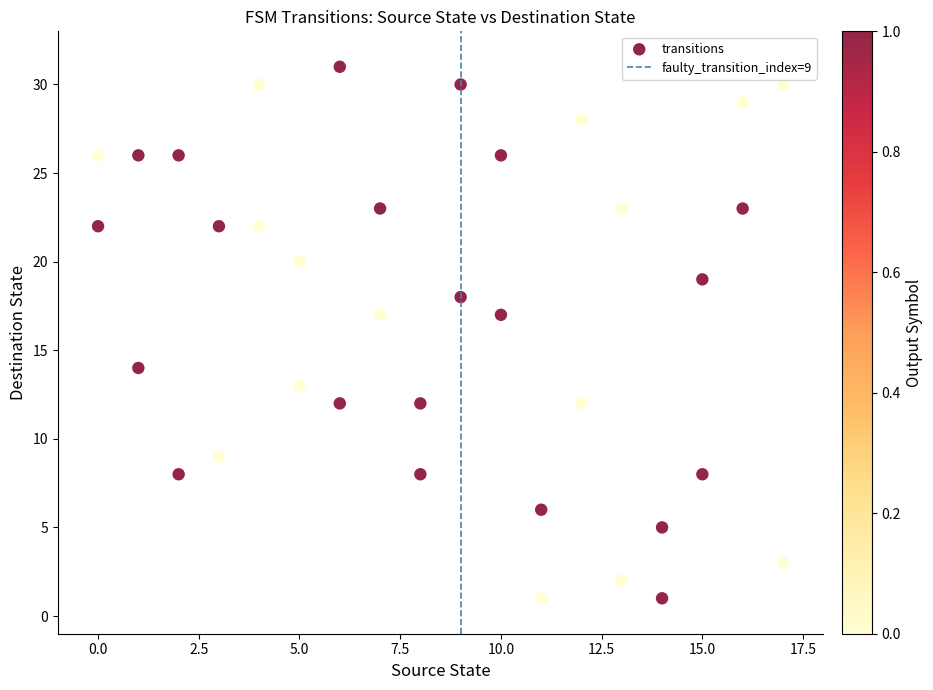

What is the range of Y values (max minus min)?

30